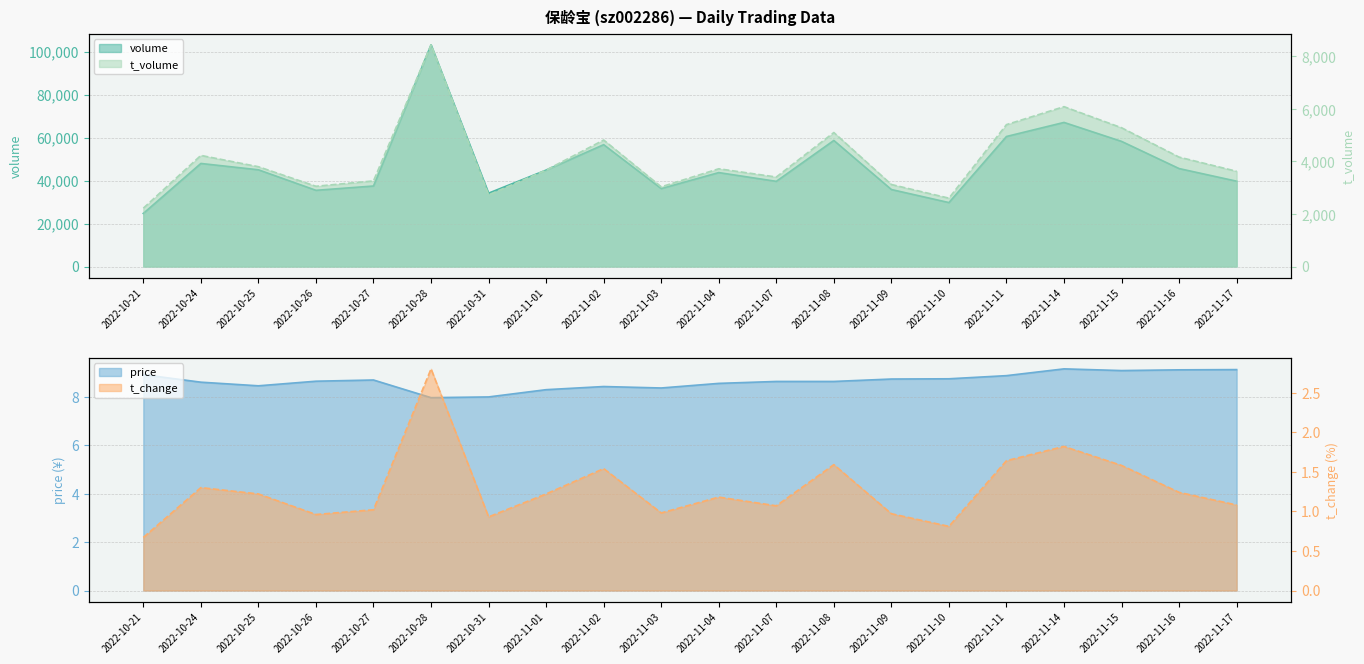

Which has a higher value, 2022-10-31 or 2022-10-27?

2022-10-27